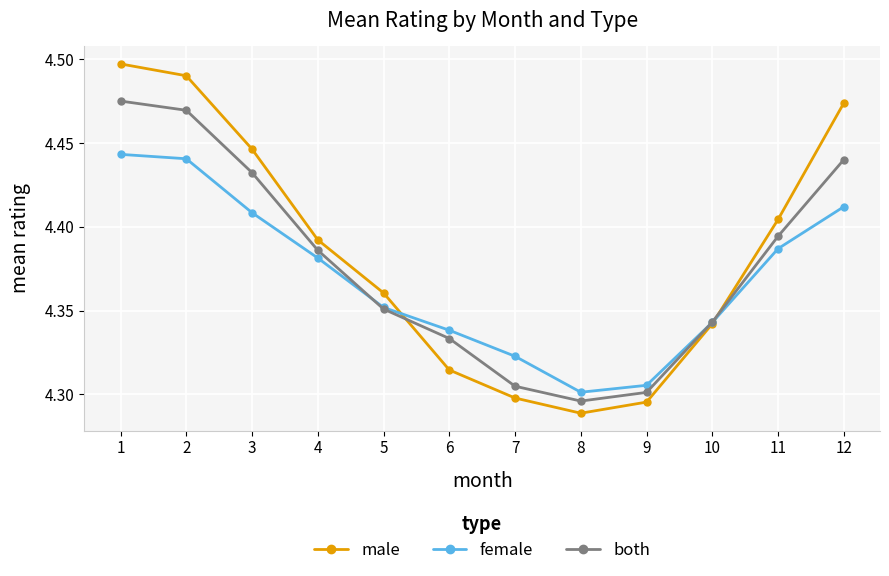

What is the sum of all male values?

52.6